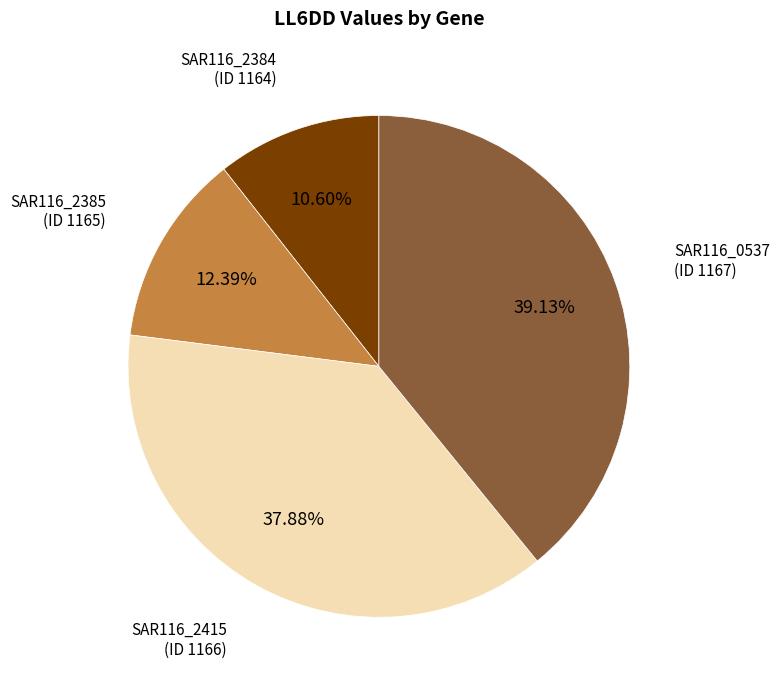

Which has a higher value, SAR116_2415 (ID 1166) or SAR116_0537 (ID 1167)?

SAR116_0537 (ID 1167)